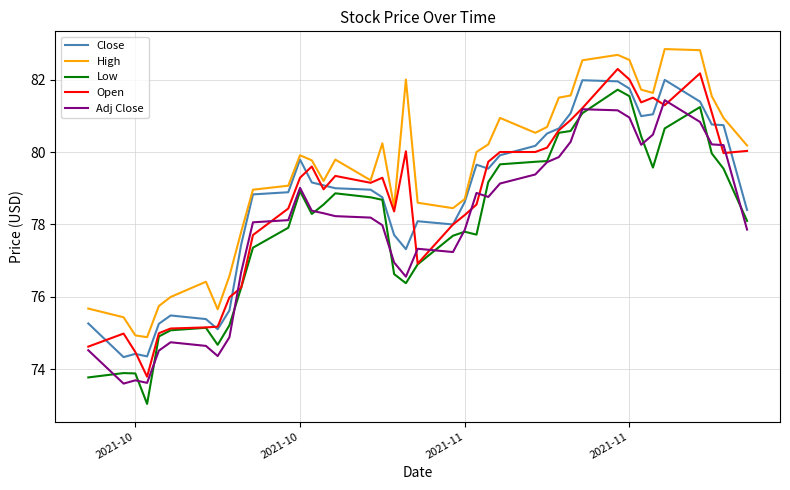

Does the chart have visible grid lines?

Yes